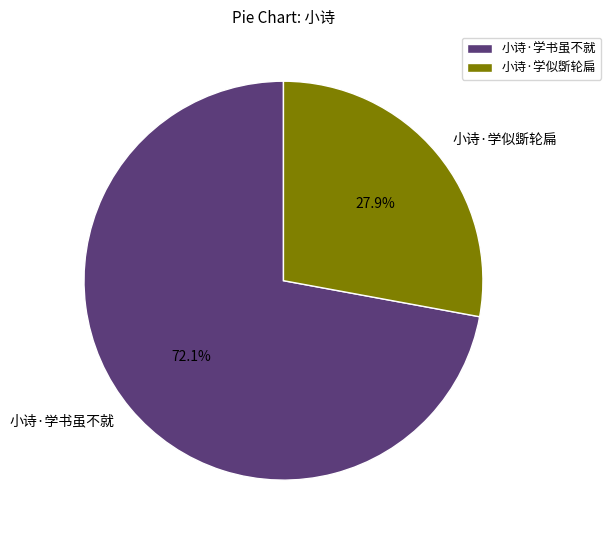

Which category accounts for the majority?

小诗·学书虽不就